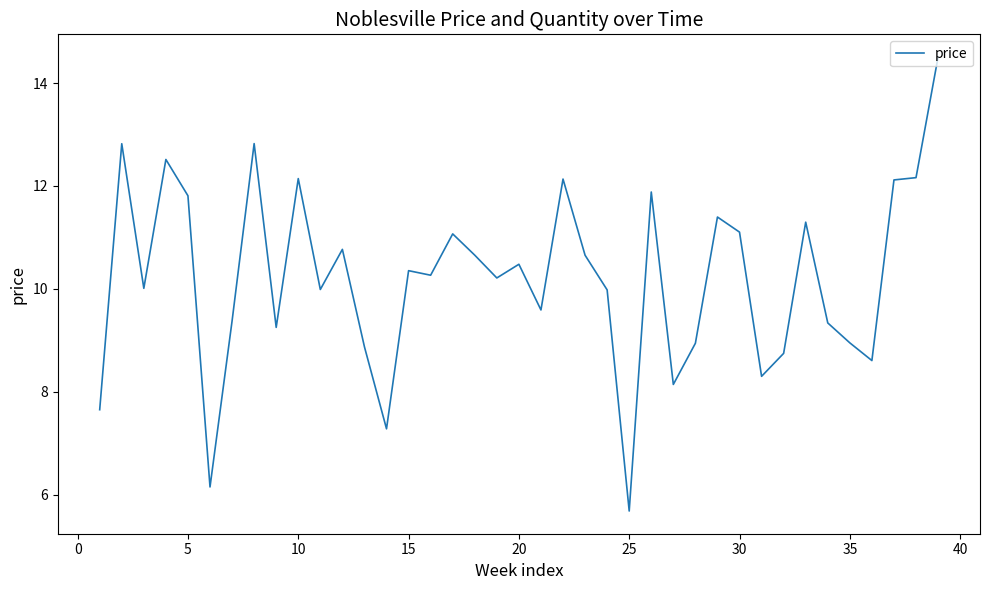

What is the greatest value displayed?

14.5